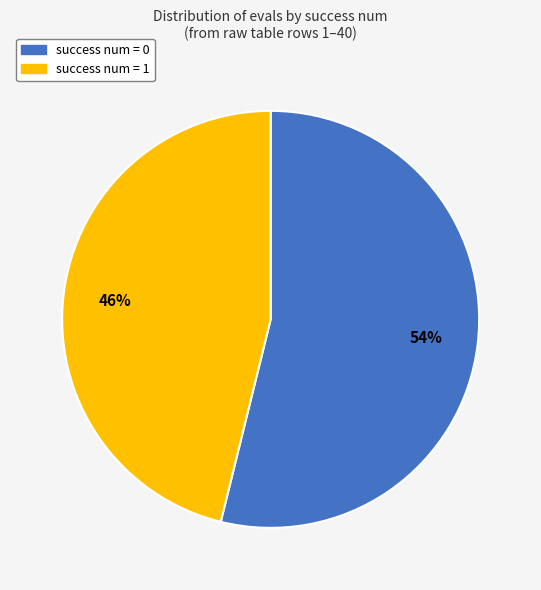

Is there a majority slice in this chart?

Yes